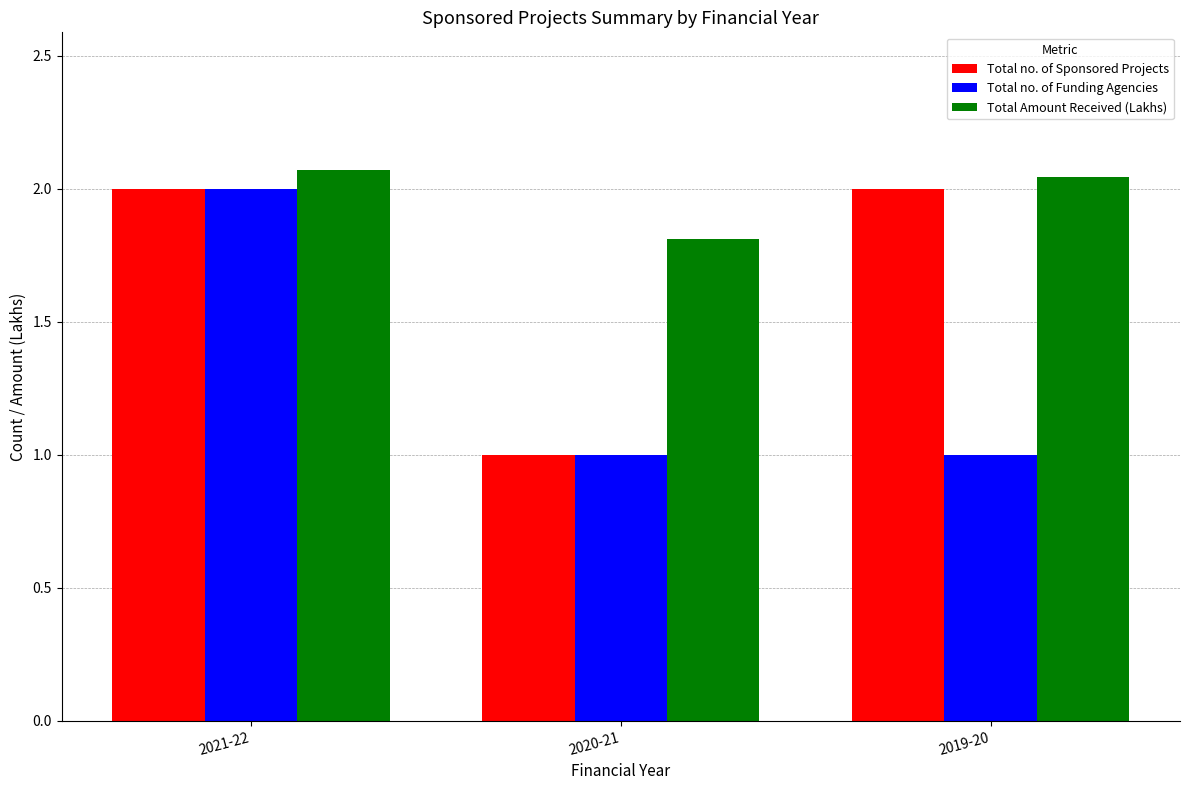

List the series in order of their overall mean, lowest first.

Total no. of Funding Agencies, Total no. of Sponsored Projects, Total Amount Received (Lakhs)